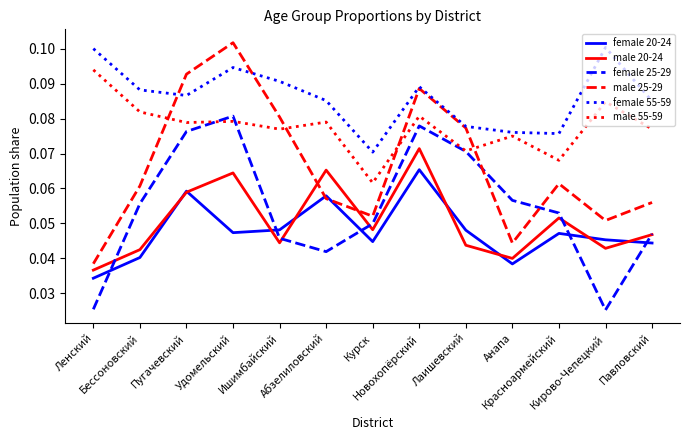

At how many categories does at least one series exceed 0?

13